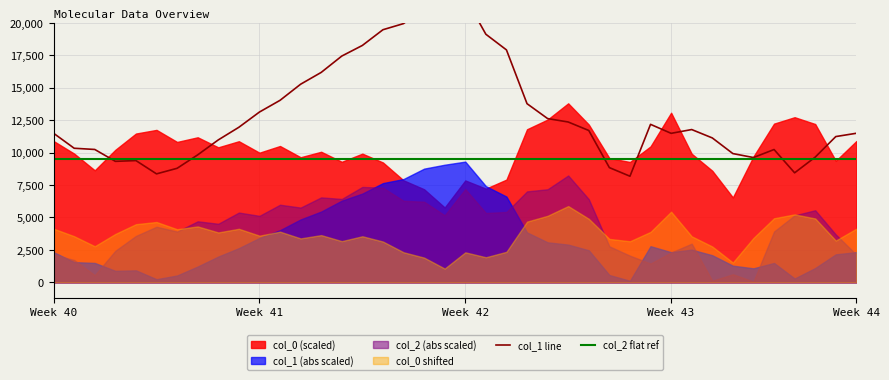

How many values in the col_1 line series exceed 11698?

20